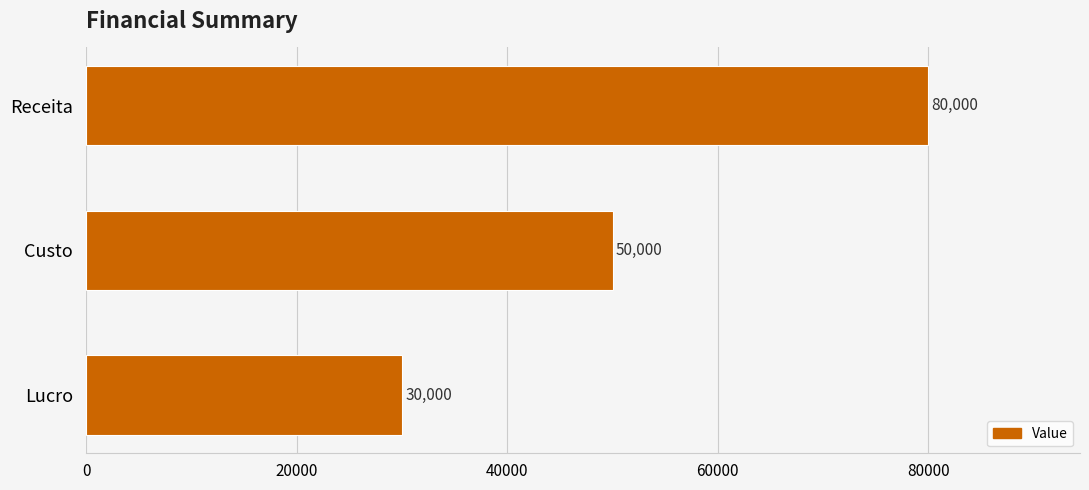

Which label corresponds to the smallest value in the chart?

Lucro